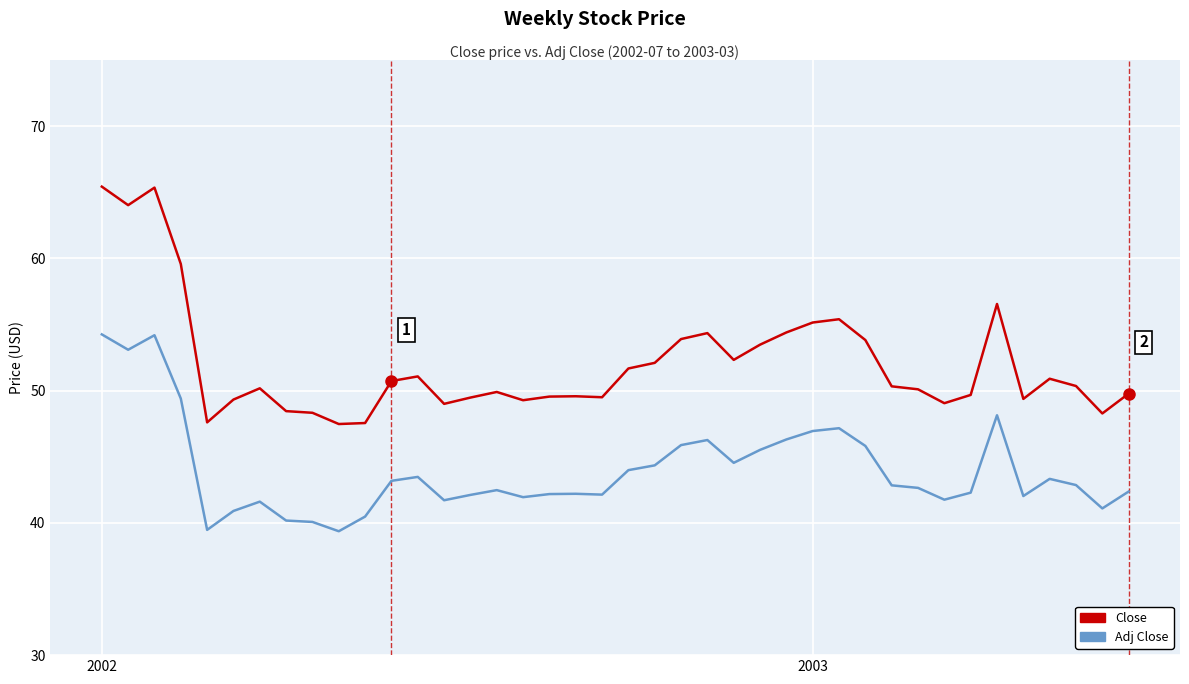

Which series has the widest spread of values?

Close